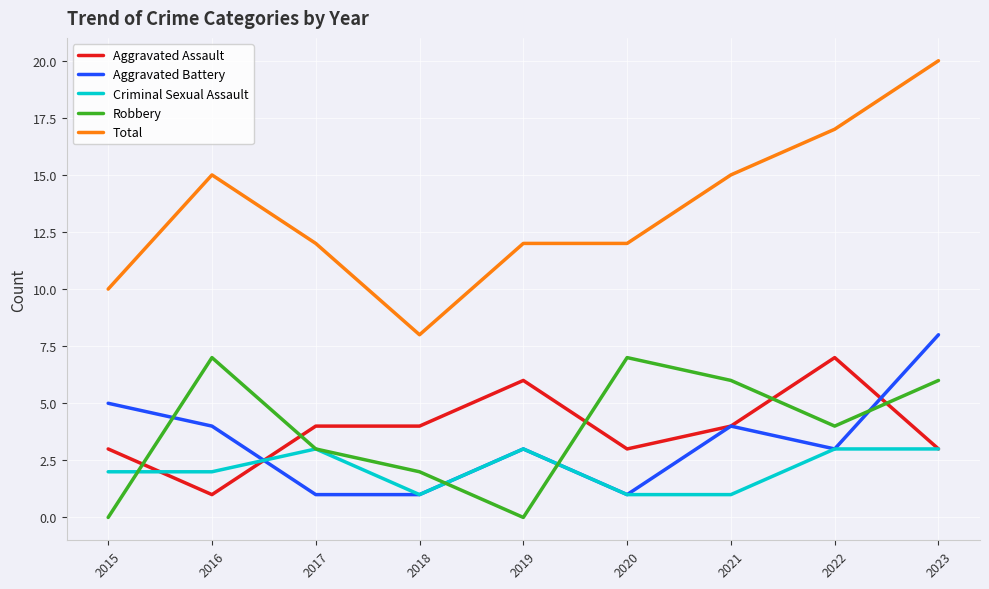

What is the greatest value displayed?

20